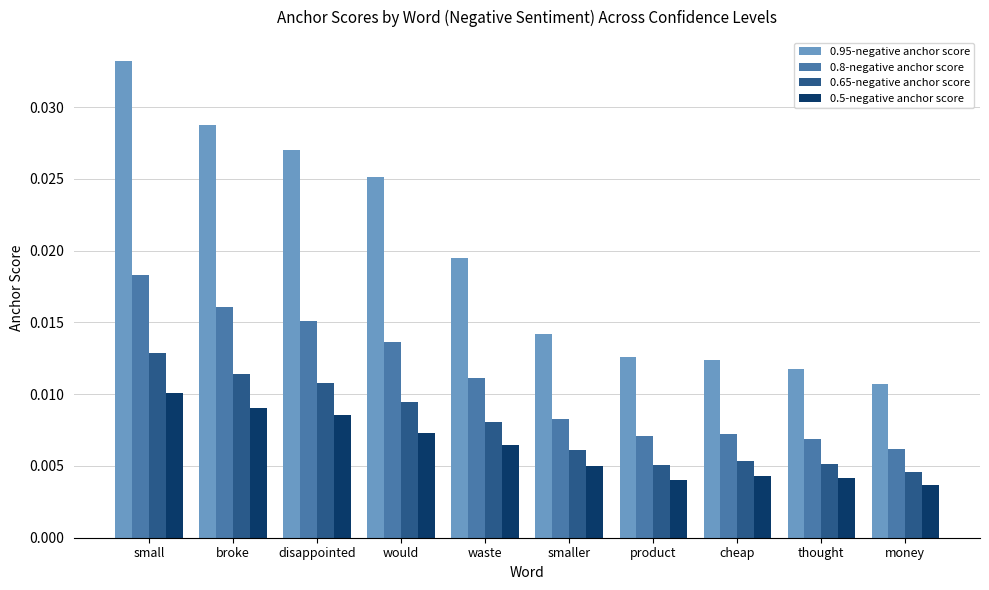

Is the value of 0.5-negative anchor score at disappointed greater than the value of 0.65-negative anchor score at smaller?

Yes